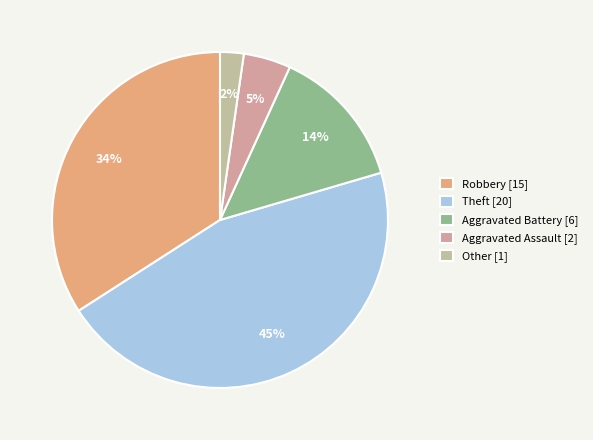

True or false: Other accounts for 10% of the total.

False